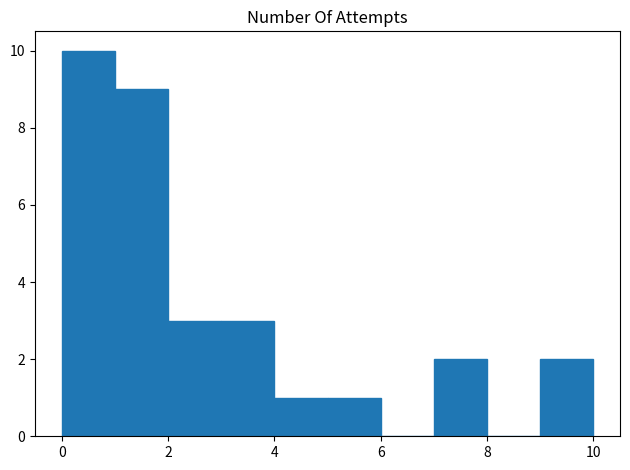

Reading left to right, transcribe this chart: for each bar, give the range it covers on the x-axis and its height. The values are not printed on the chart, so give them approximately, as read against the axis.

0 to 1: 10
1 to 2: 9
2 to 3: 3
3 to 4: 3
4 to 5: 1
5 to 6: 1
6 to 7: 0
7 to 8: 2
8 to 9: 0
9 to 10: 2